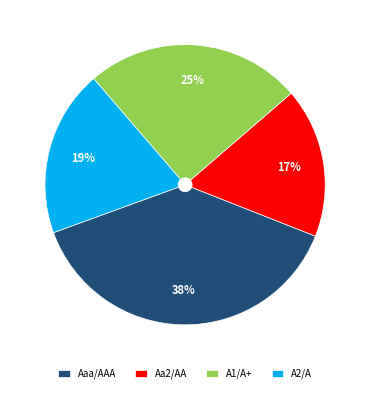

How many segments does this pie chart have?

4